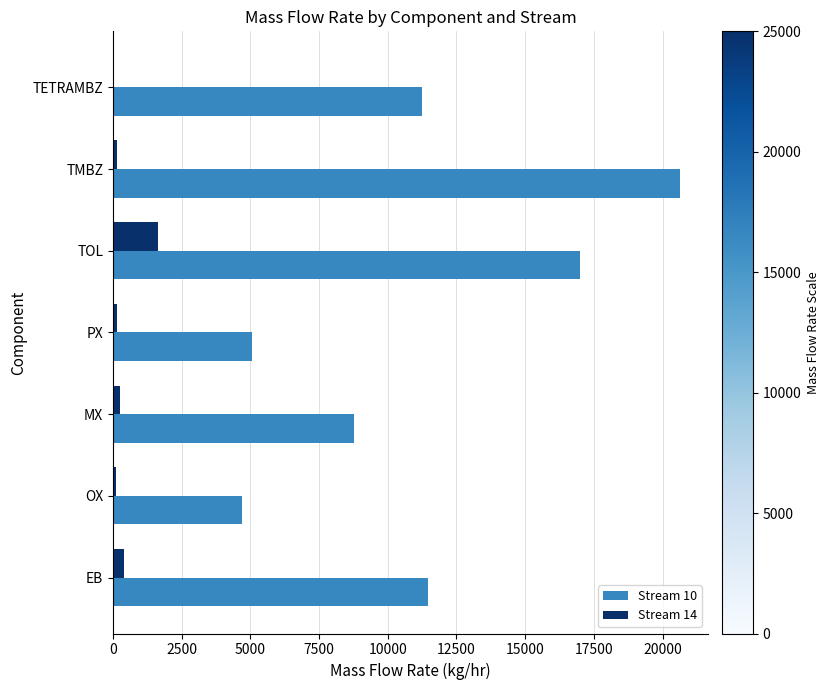

Is it true that Stream 10 equals 20623.0 at TMBZ?

True